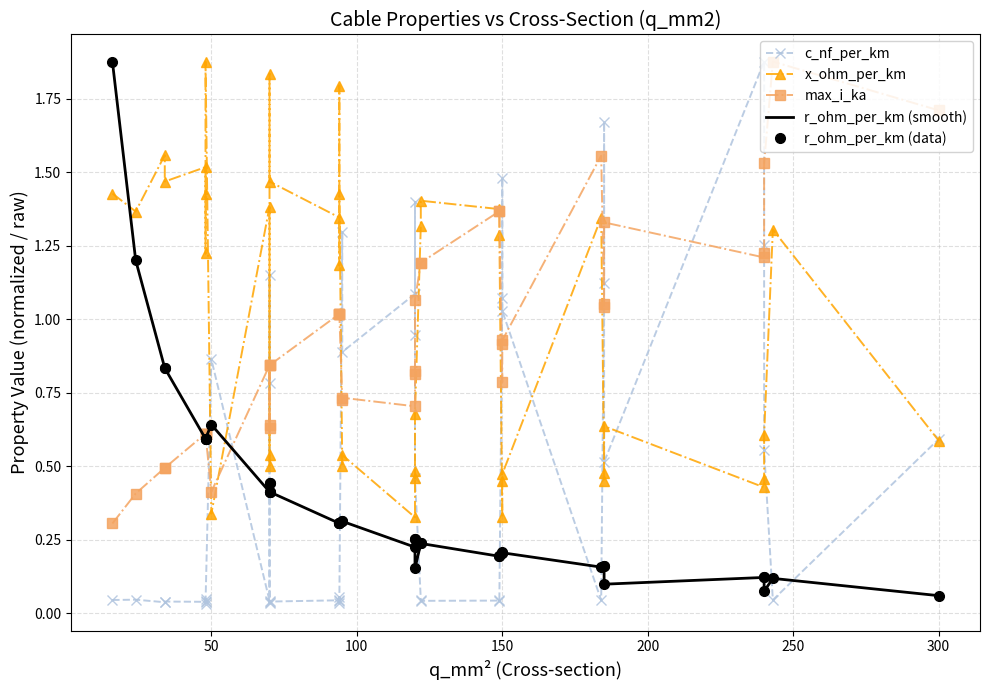

What is the spread (max minus min) of values at 150?

0.9